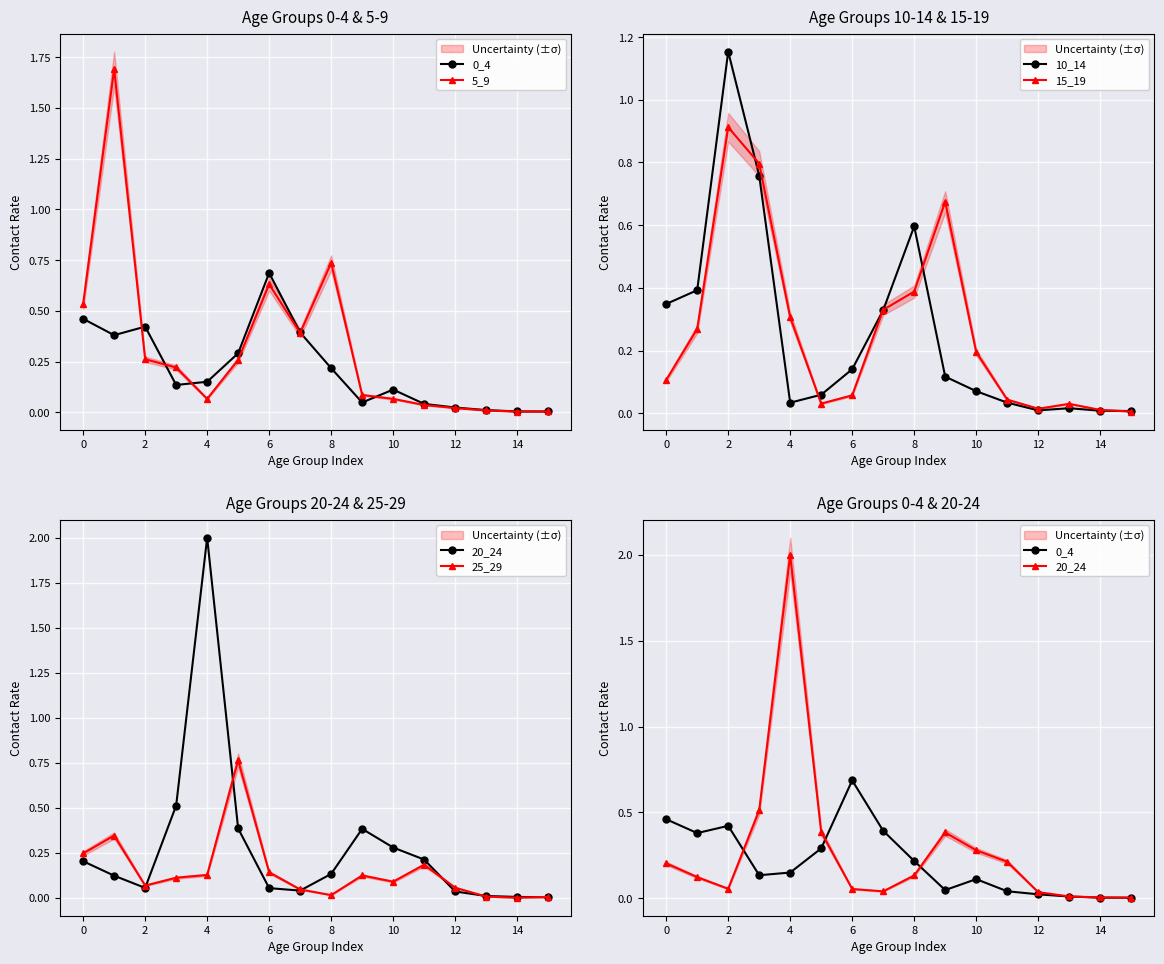

The 10_14 series shows 0.9 at 8. True or false?

False